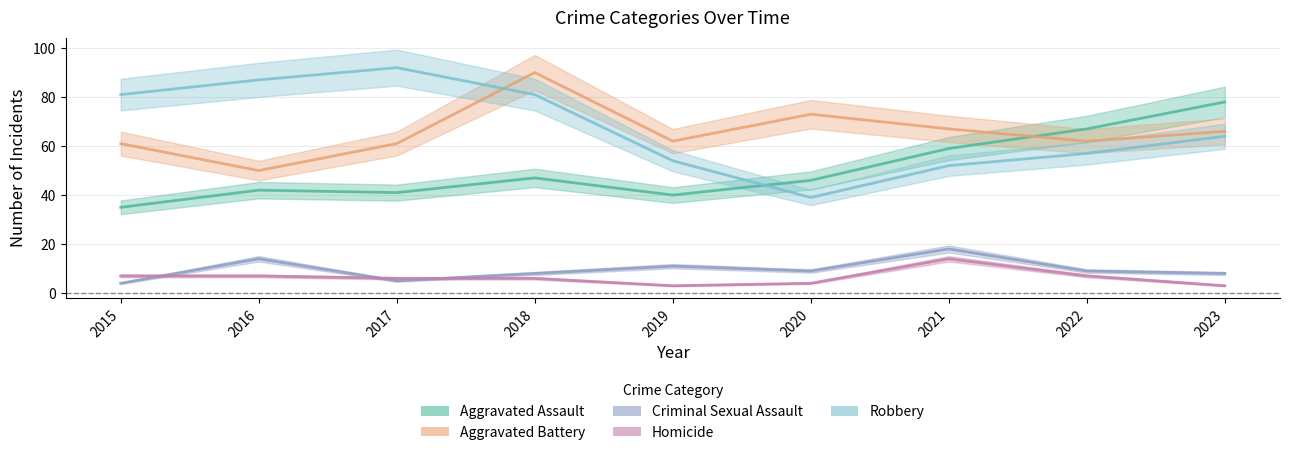

How many data points does each series have?

9